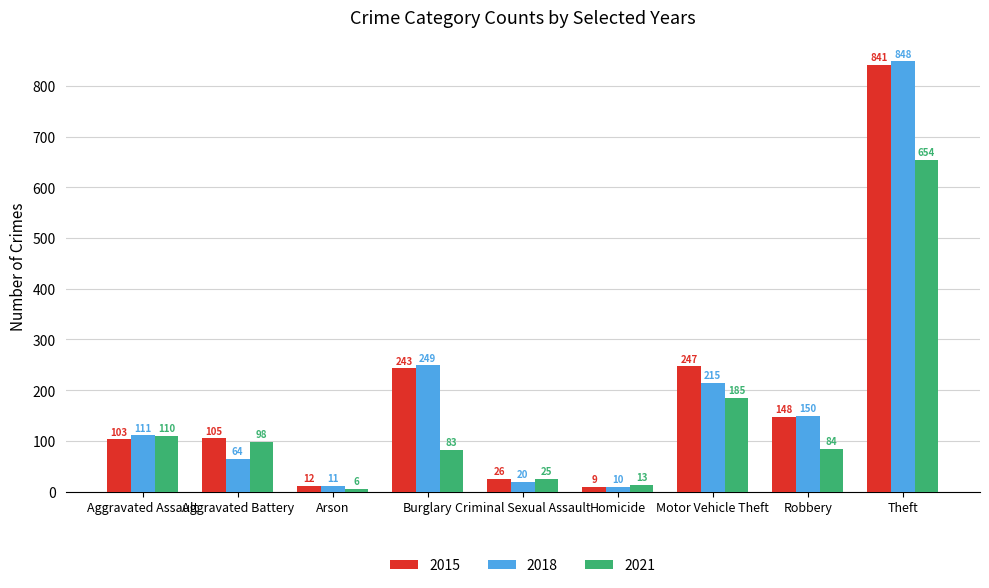

At which label is 2021 closest to 330?

Motor Vehicle Theft